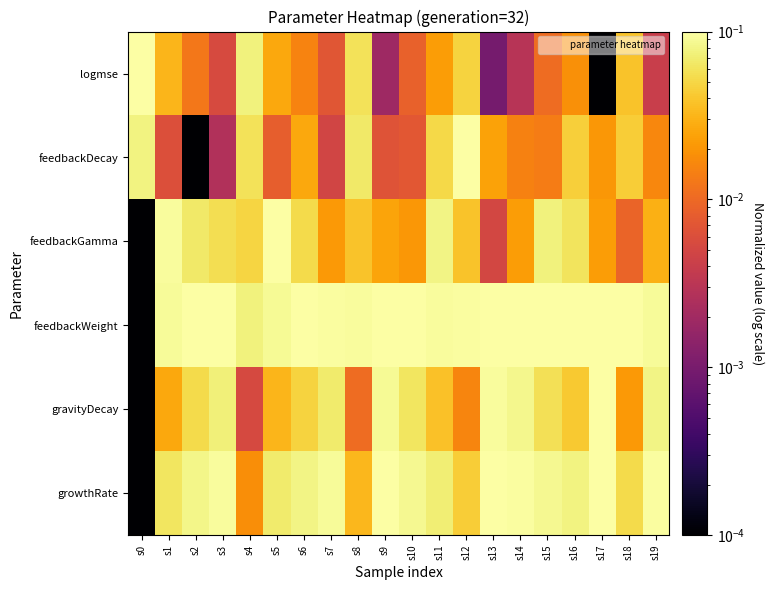

Which series has the widest spread of values?

growthRate